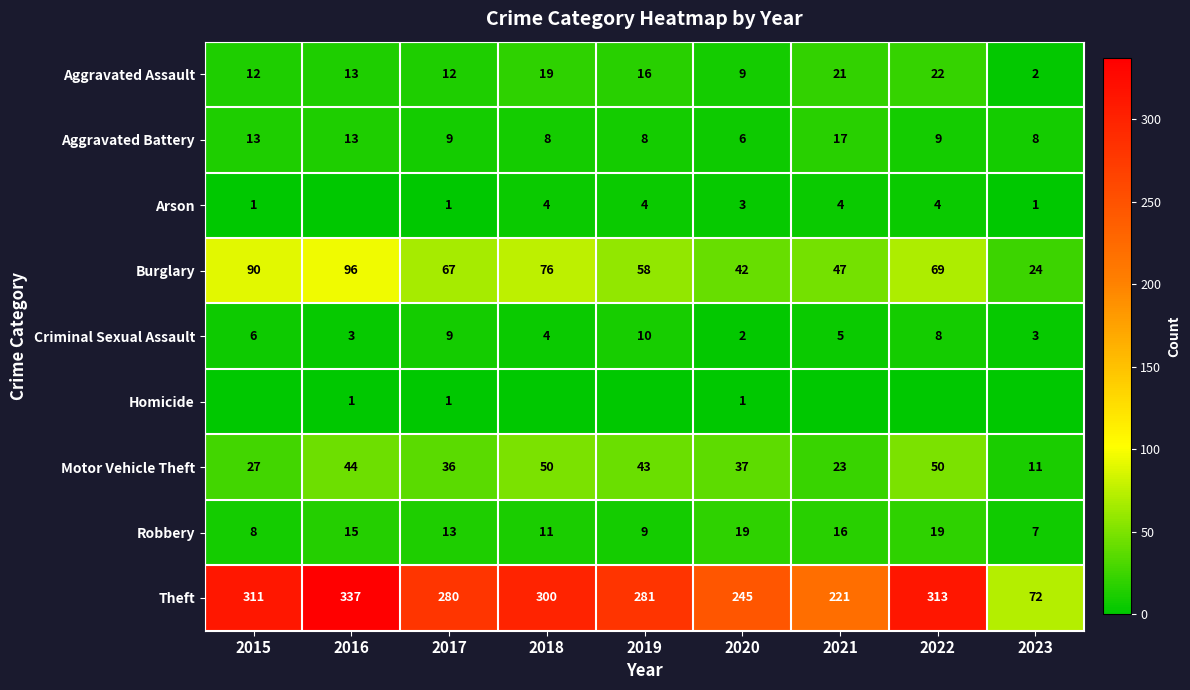

Read the Burglary value at 2019, to the nearest 10.

60